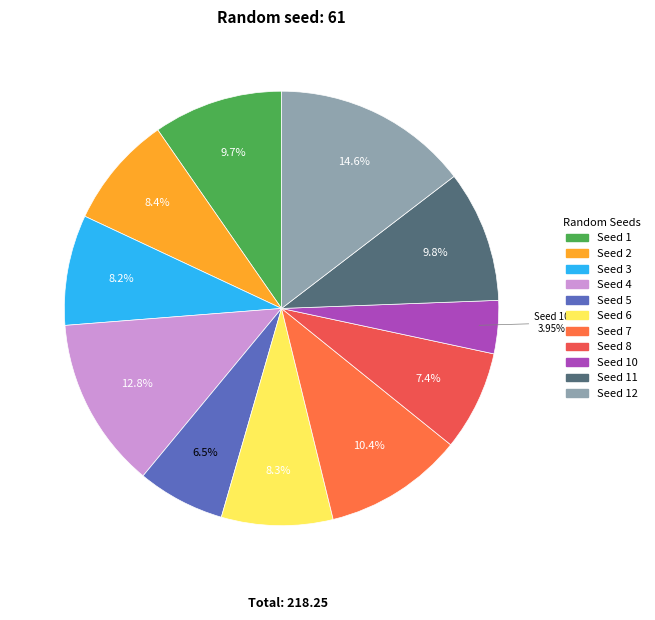

To the nearest percent, what is the average slice percentage?

9%